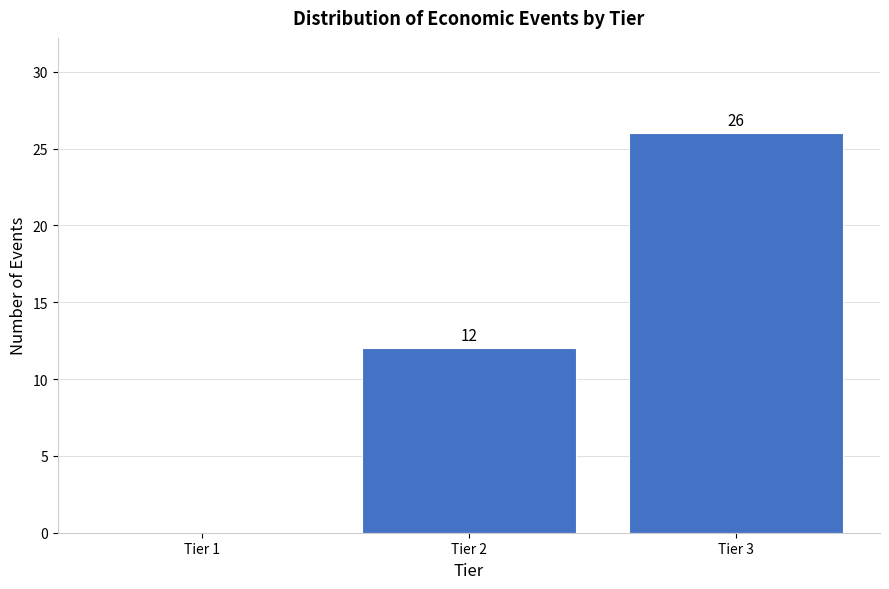

Reading left to right, list all the values displayed in this chart.

Tier 1=0	Tier 2=12	Tier 3=26